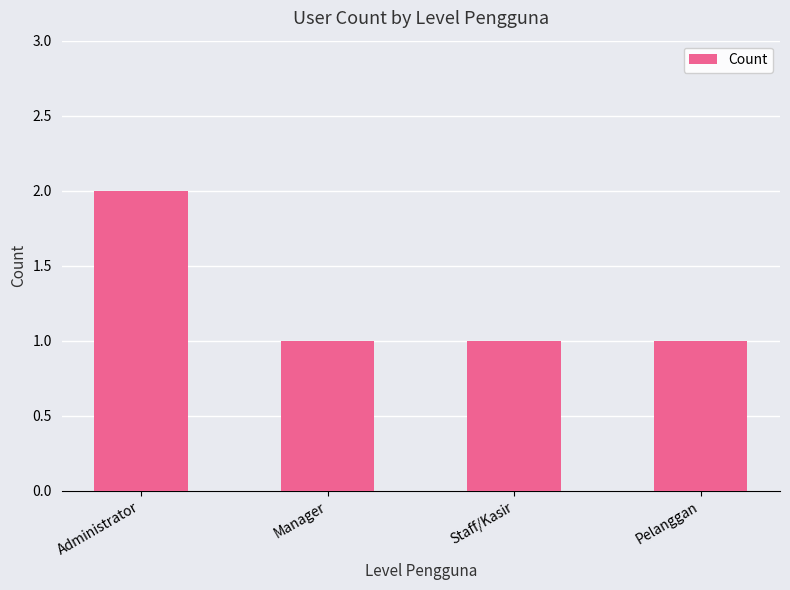

What is the sum of all values?

5